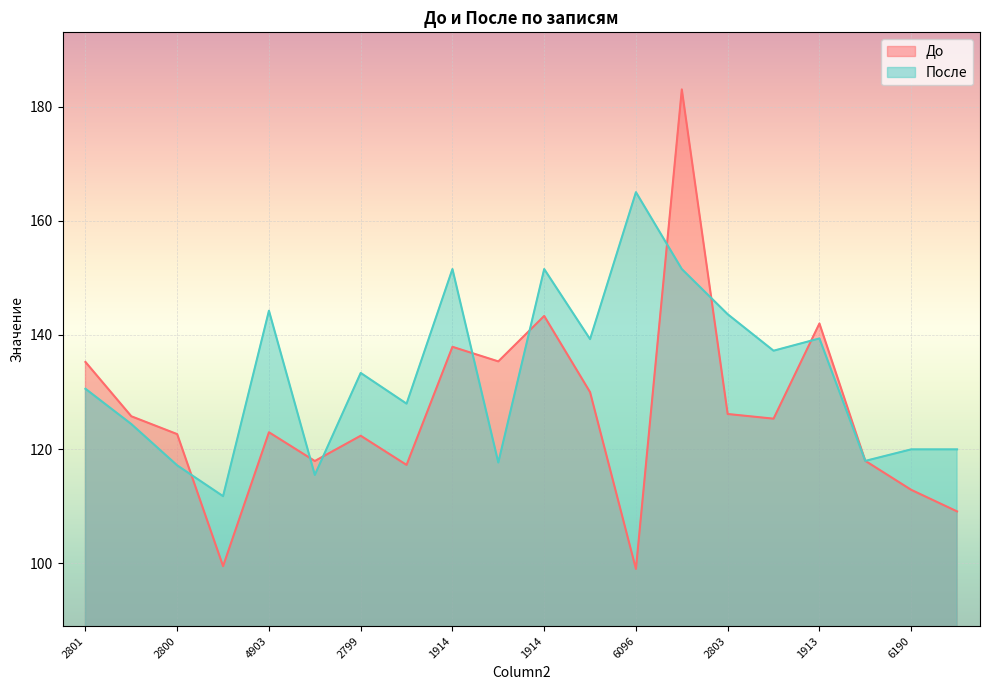

What is the sum of all До values?

2525.5